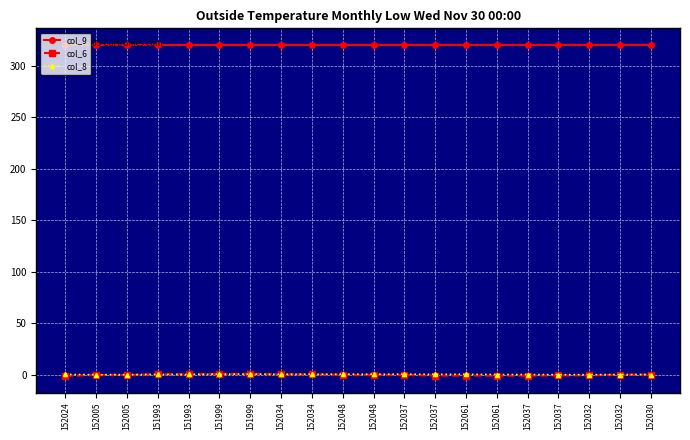

At which label does col_6 reach its peak?

151999